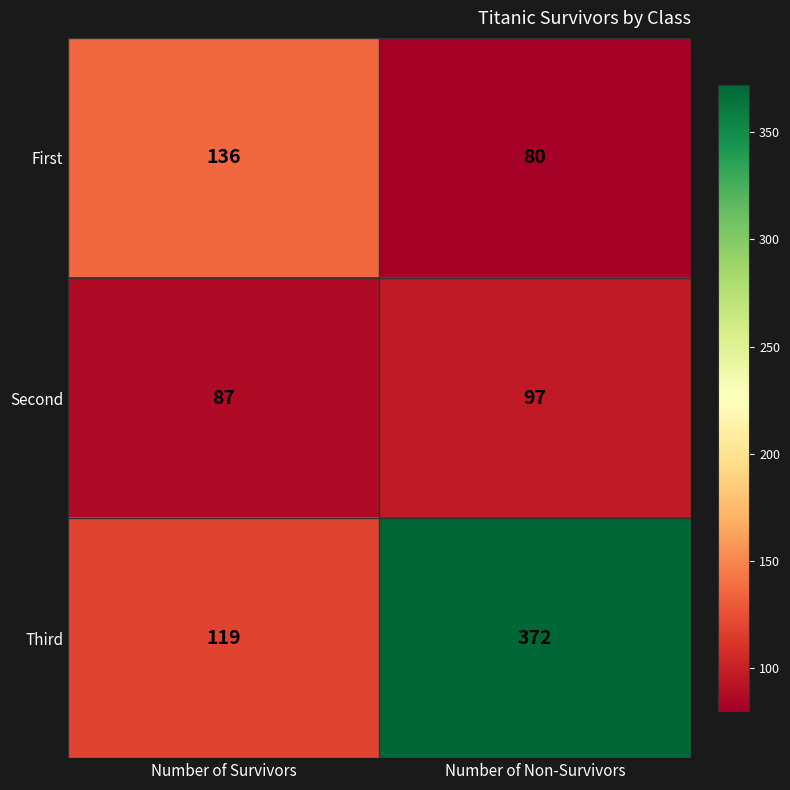

What is the difference between the Third values at Number of Non-Survivors and Number of Survivors?

253